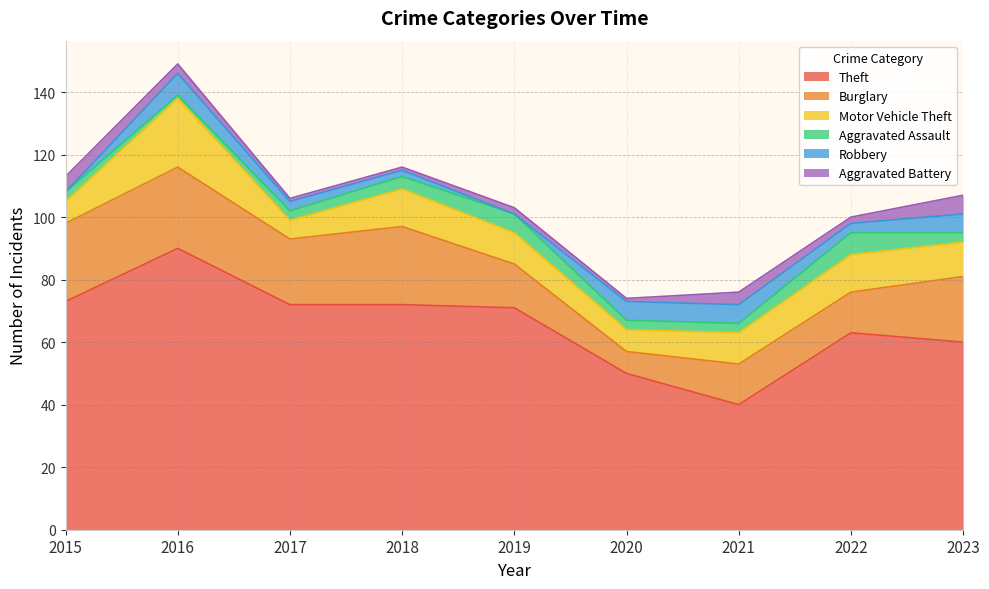

In Aggravated Battery, how many points are higher than both neighbors (excluding endpoints)?

2